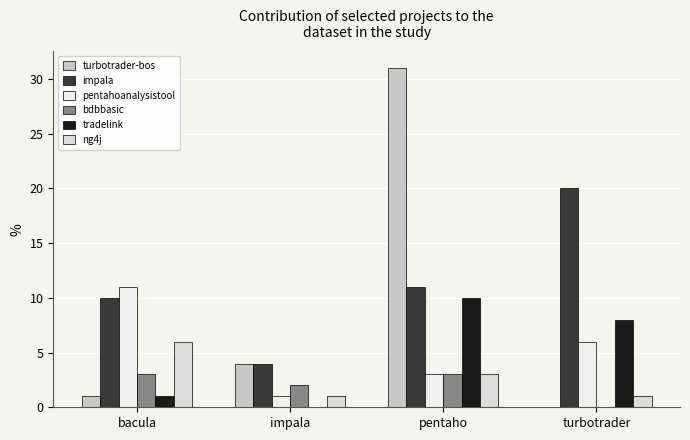

How many groups of bars are there?

4